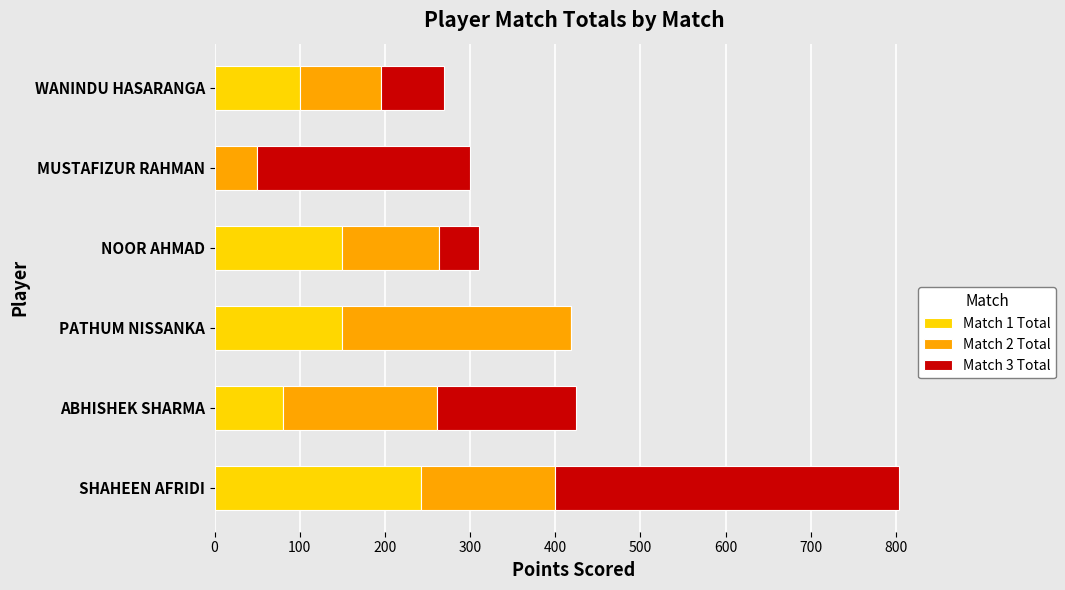

At which category is the sum across all series the highest?

SHAHEEN AFRIDI